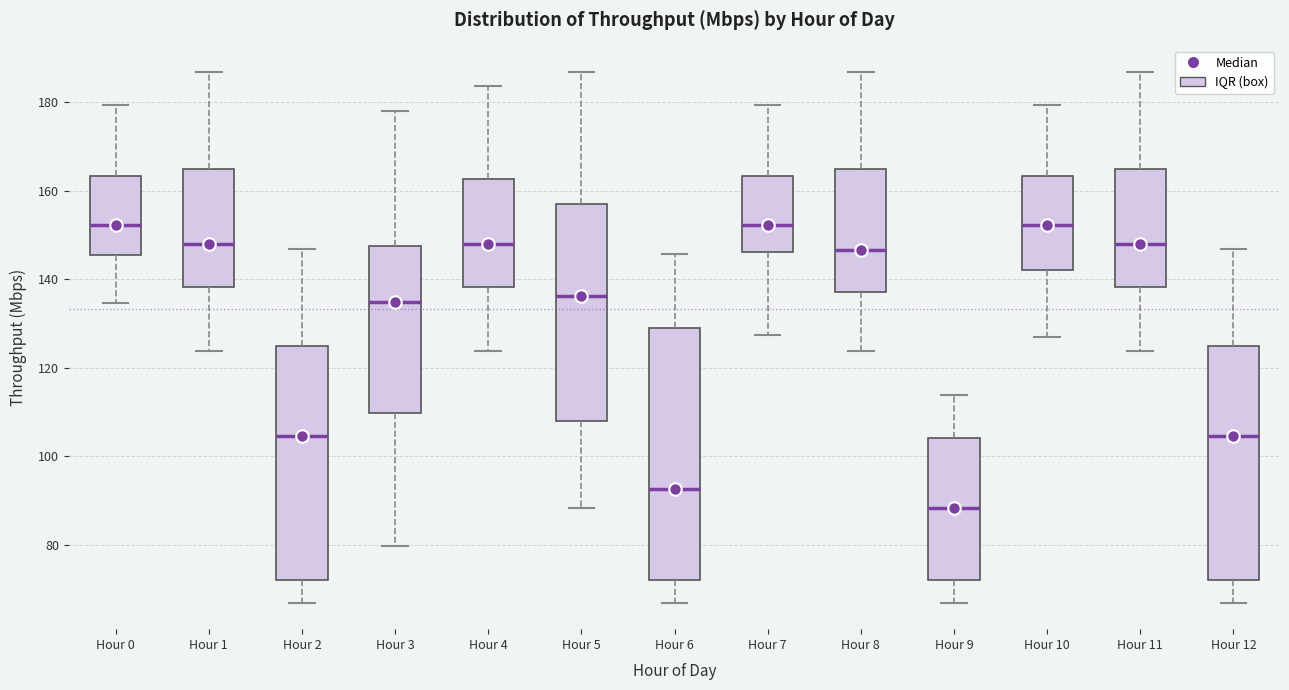

Where does the median line of the box for Hour 4 sit on the y-axis? The values are not printed on the chart, so give them approximately, as read against the axis.

148